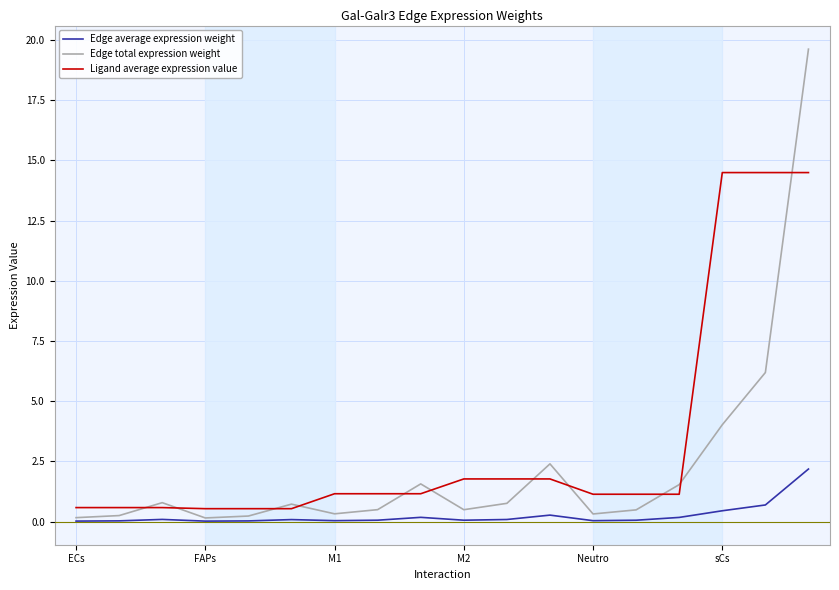

Rank the series by their maximum value, from lowest to highest.

Edge average expression weight, Ligand average expression value, Edge total expression weight